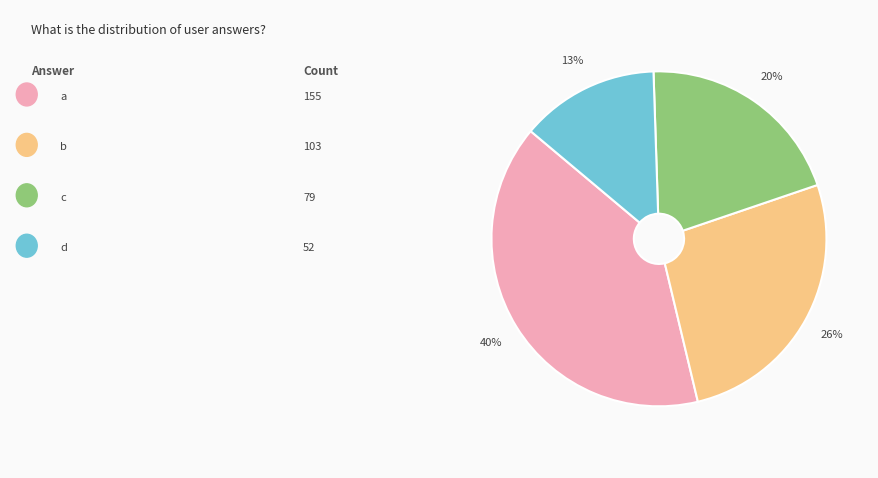

To the nearest percent, what is the average slice percentage?

25%